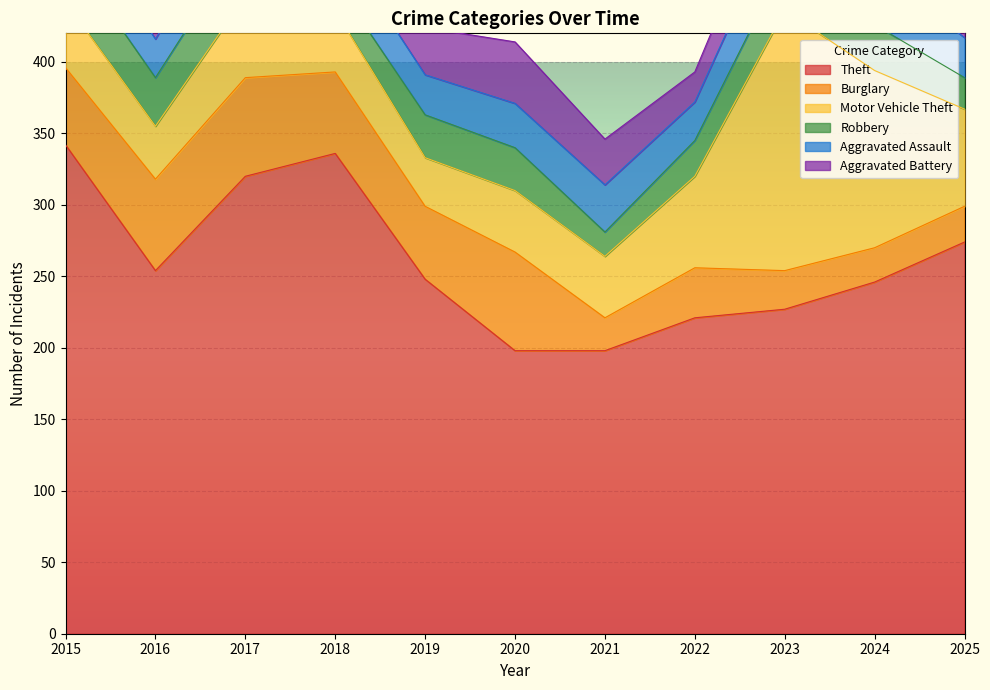

At which category does the chart reach its peak across all series?

2015